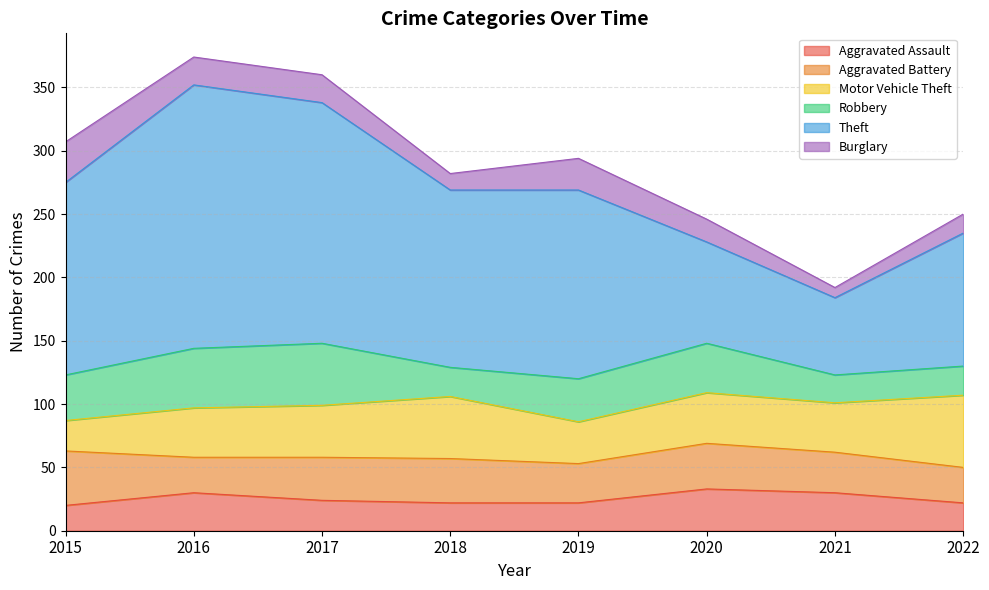

Between which two adjacent categories do Aggravated Assault and Aggravated Battery first intersect?

2015 and 2016